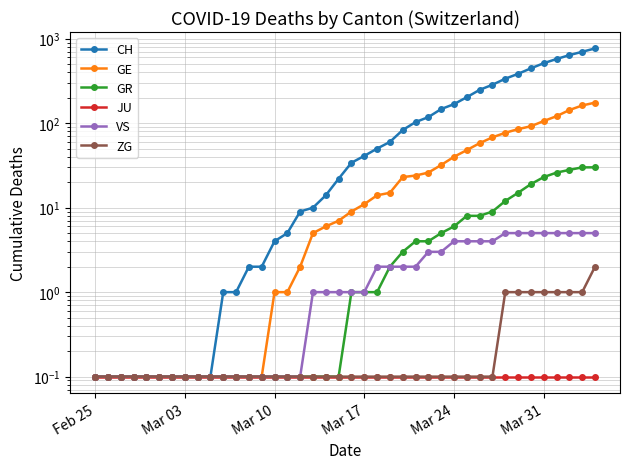

True or false: GE has more than 0 interior local peaks.

False